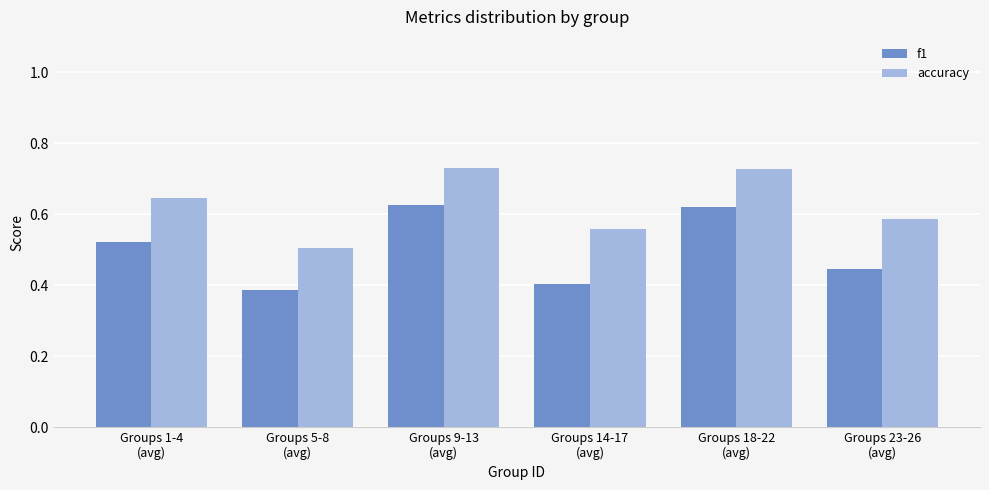

At Groups 23-26
(avg), list the series in order from smallest to largest.

f1, accuracy